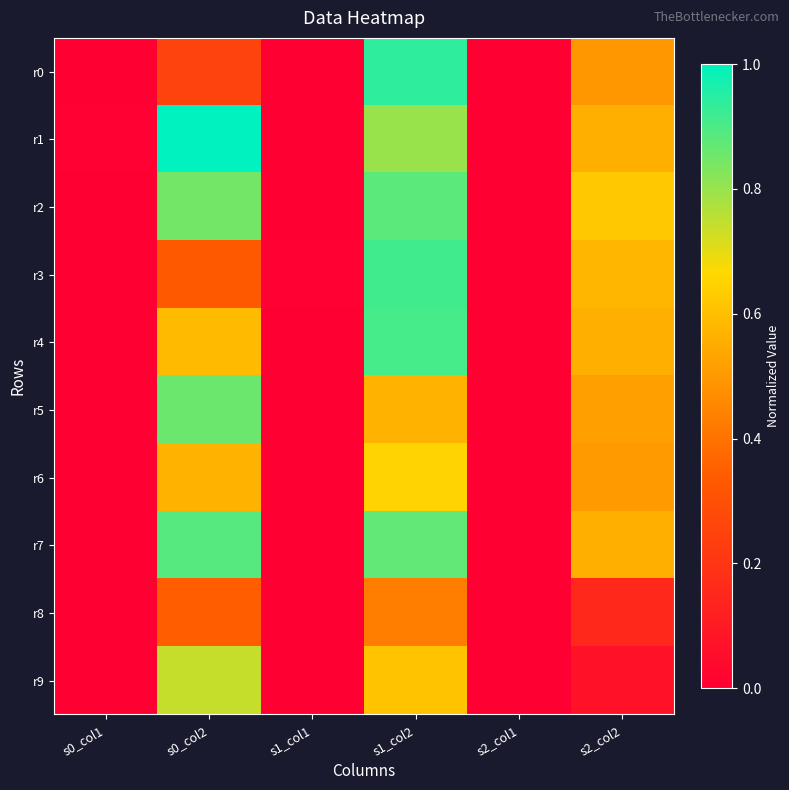

Rank the series at s1_col2 from highest to lowest value.

r0, r3, r4, r2, r7, r1, r6, r9, r5, r8